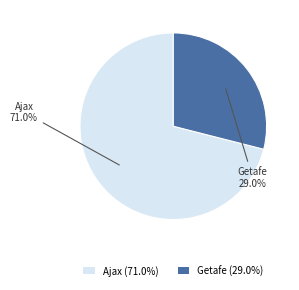

What is the largest slice in the pie chart?

Ajax